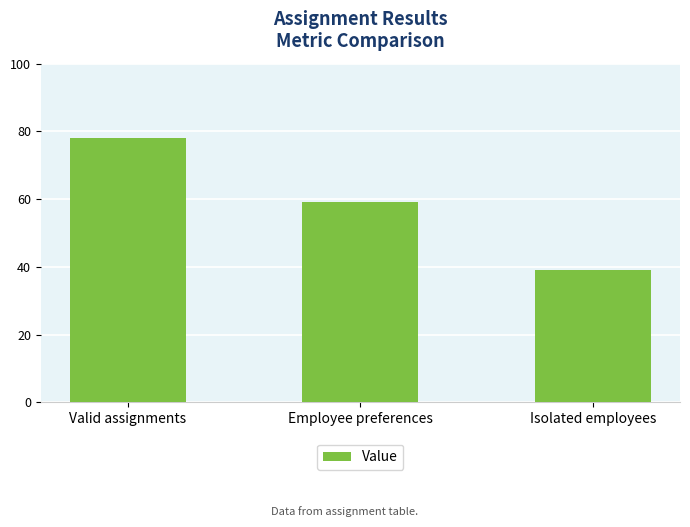

How many values are between 39 and 78?

3